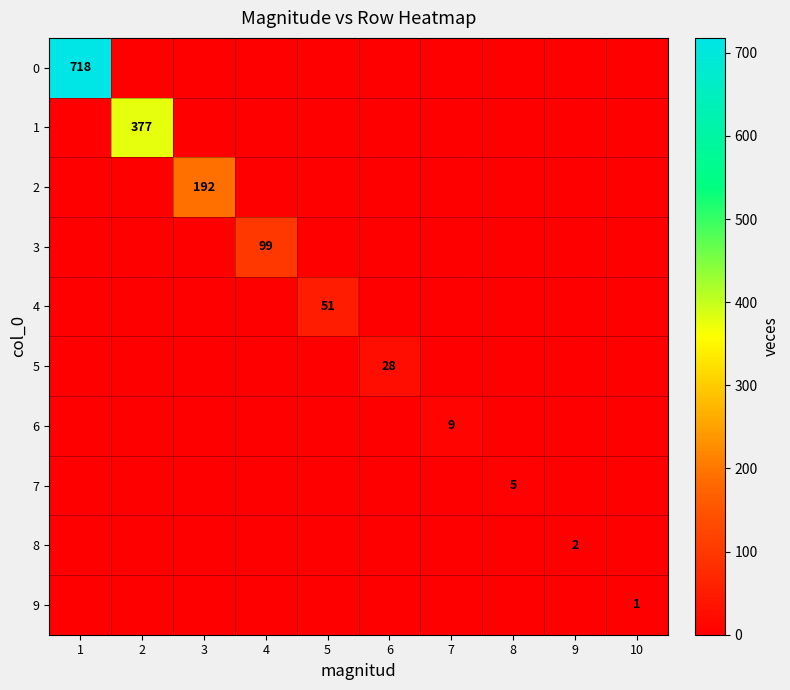

What is the maximum value shown in the chart?

718